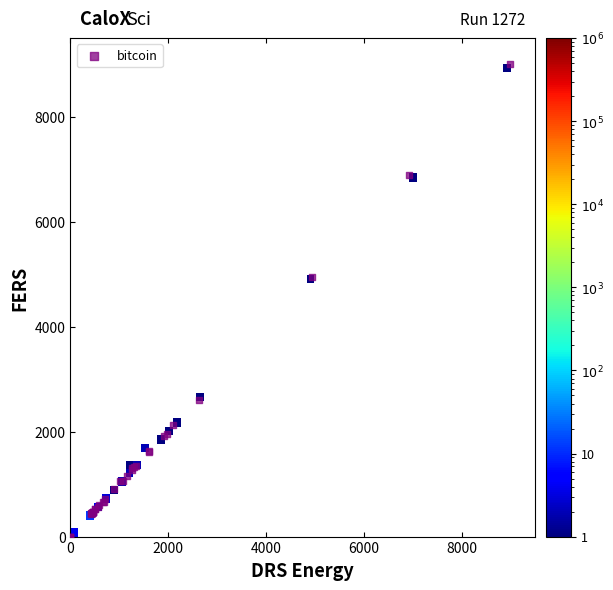

What Y value in the scatter plot is closest to 4500?

4942.3